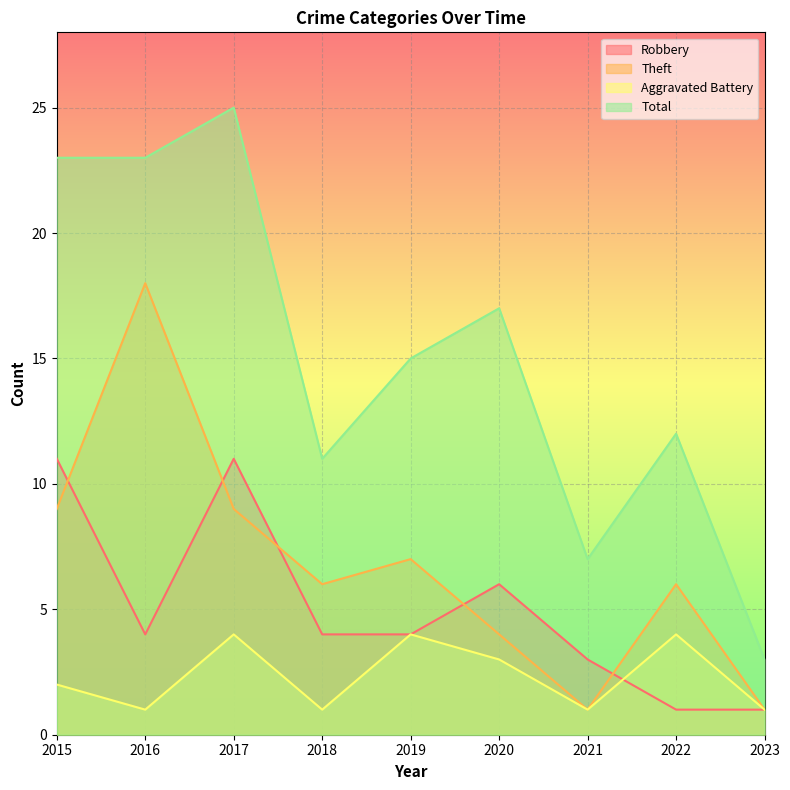

True or false: Theft and Aggravated Battery cross at least once.

False